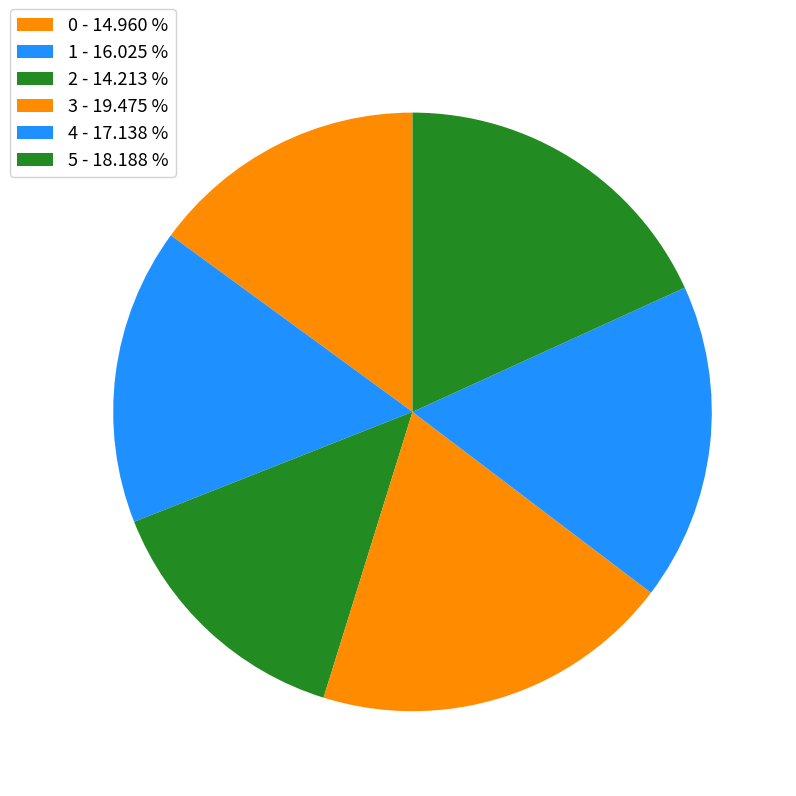

What percentage is the 4 slice, to the nearest percent?

17%